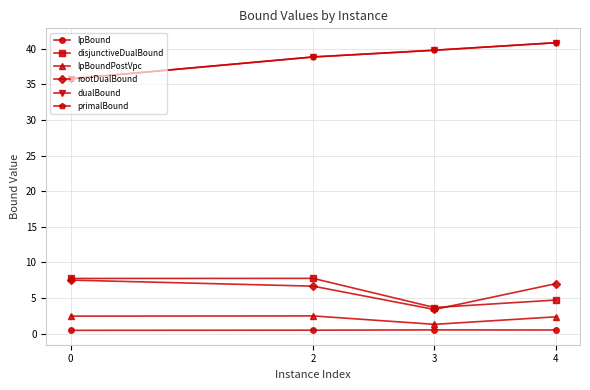

True or false: primalBound has a value of 38.8 at 2.

True